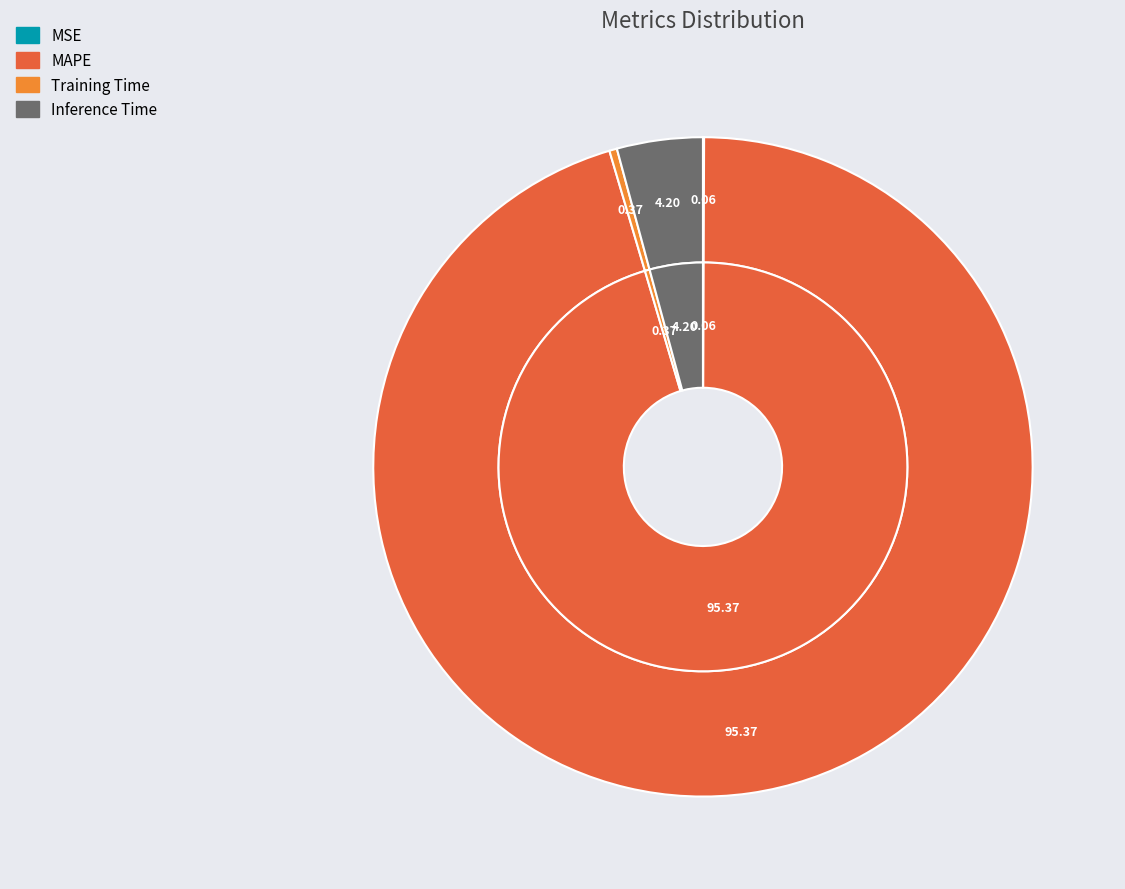

What is the smallest slice in the pie chart?

MSE